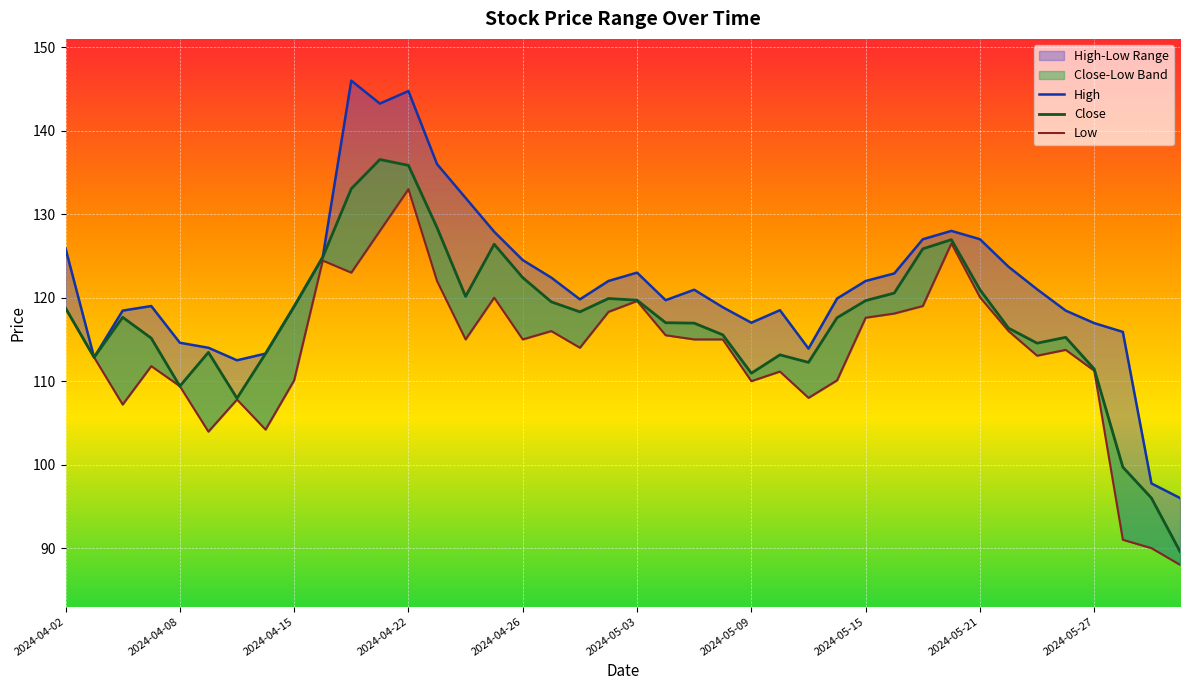

What is the difference between the Low values at 16 and 29?

3.1